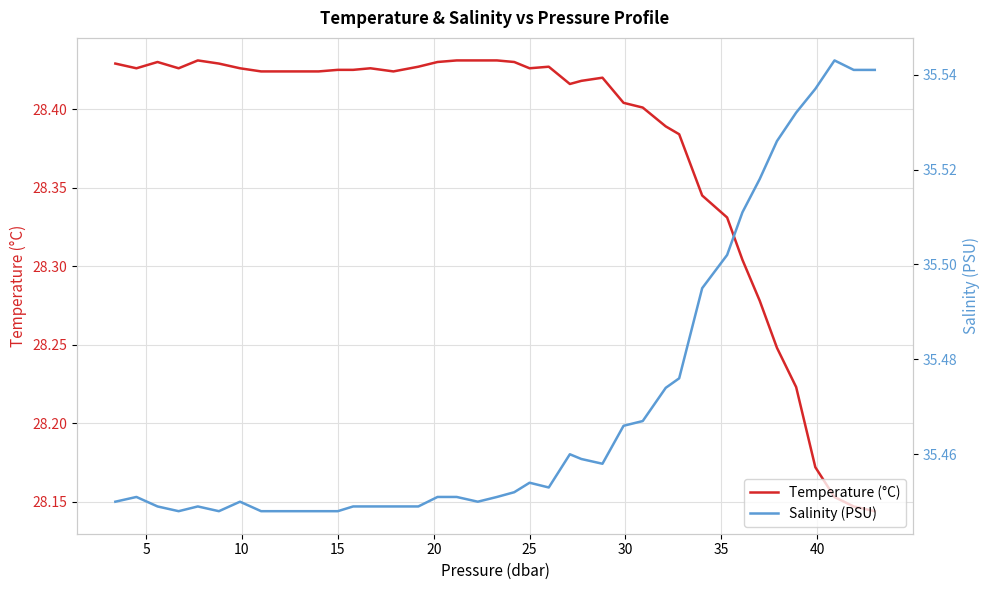

Is the value of Salinity (PSU) at 29 greater than the value of Temperature (°C) at 28?

Yes